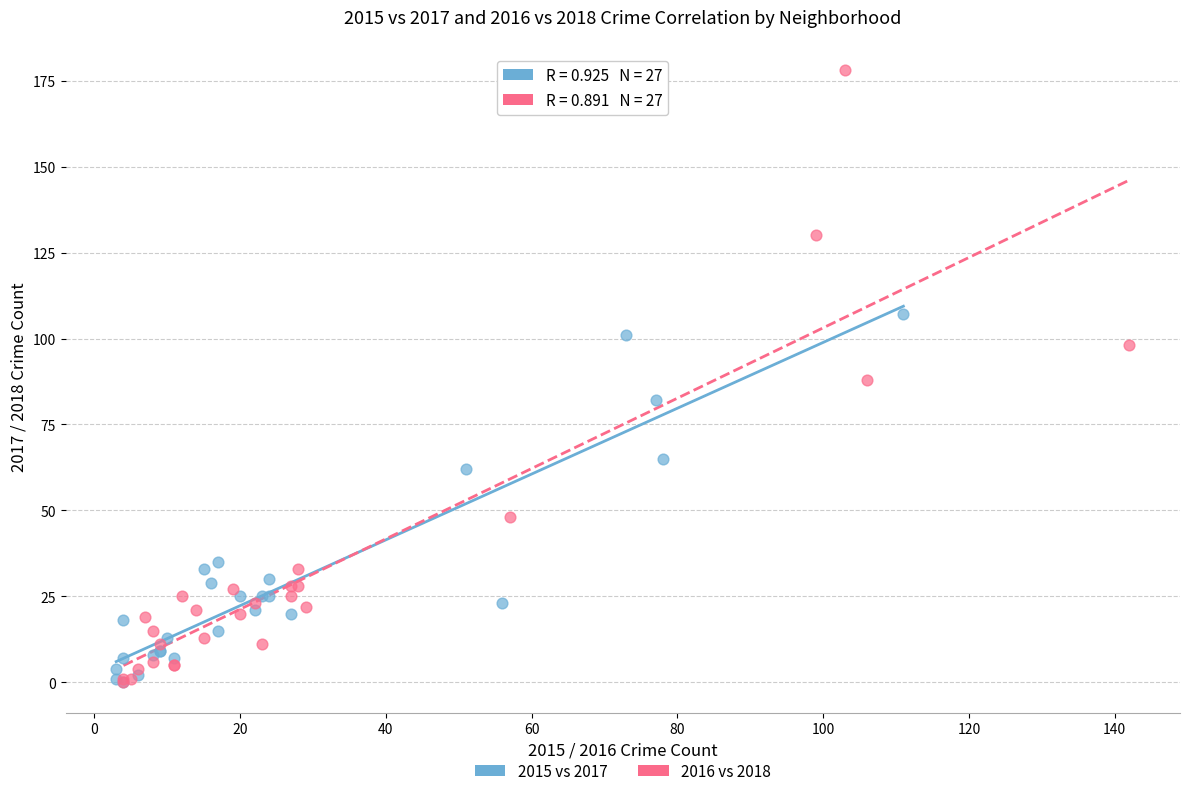

Which series has the largest Y range (max minus min)?

2016 vs 2018